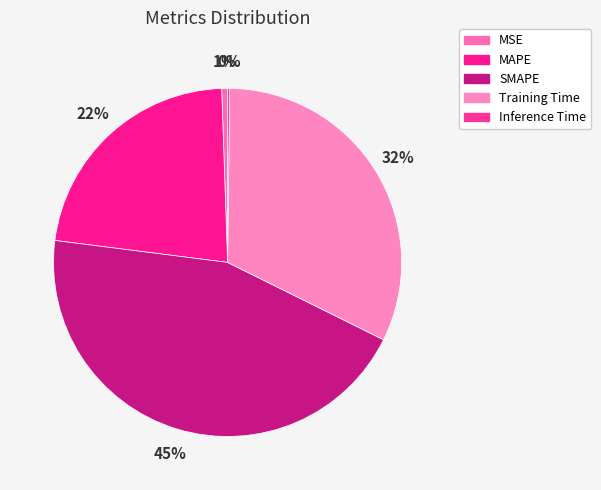

What percentage is NOT represented by SMAPE?

55.3%